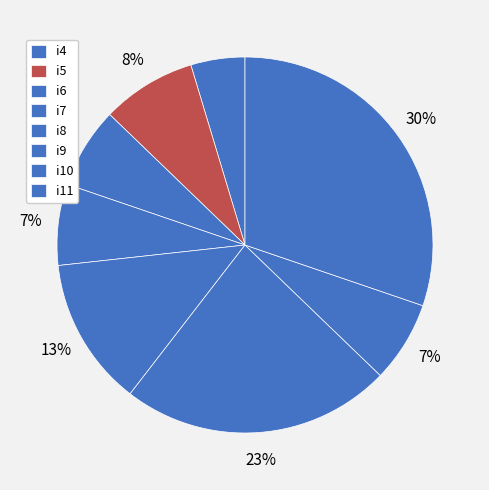

How many slices are in this pie chart?

8